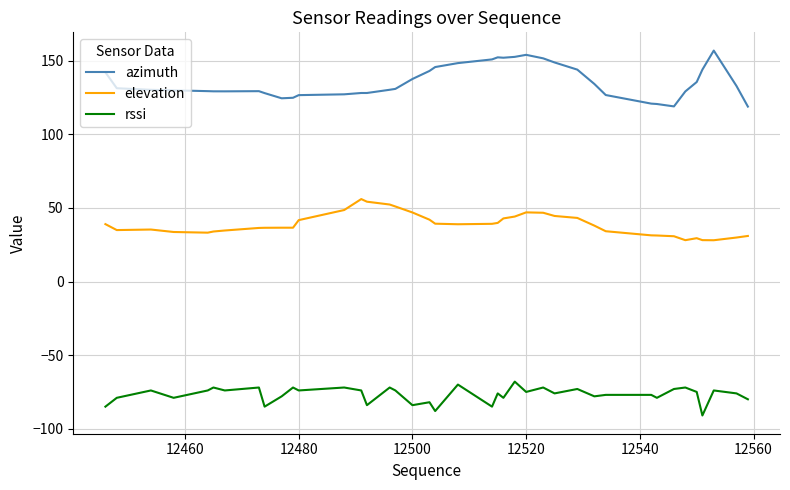

What is the difference between the maximum and minimum values in the rssi series?

23.0